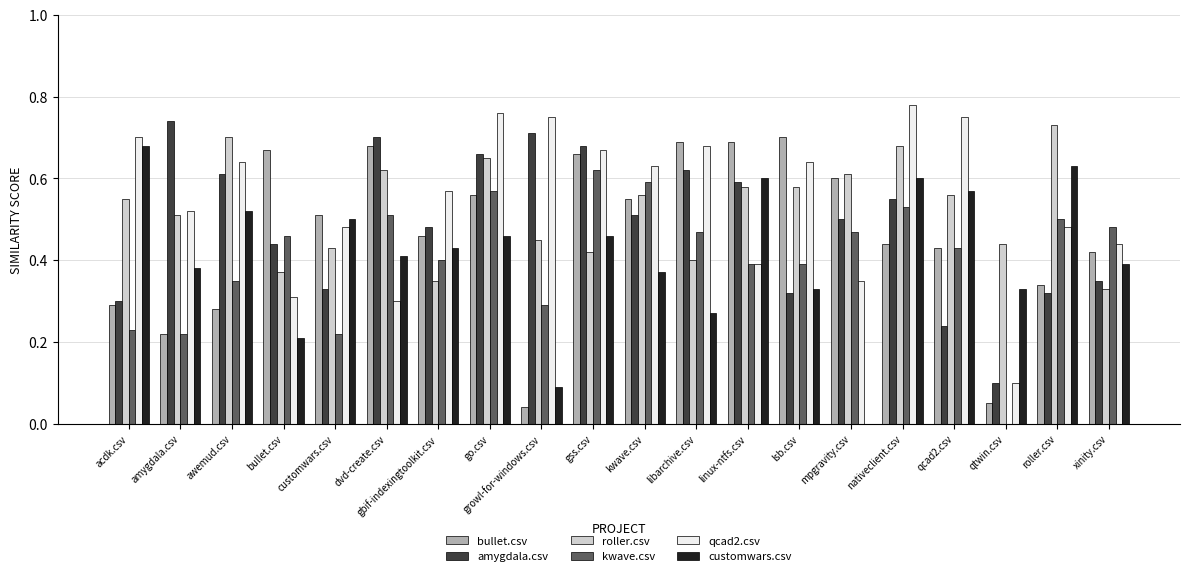

What is the total value across all series at linux-ntfs.csv?

3.2